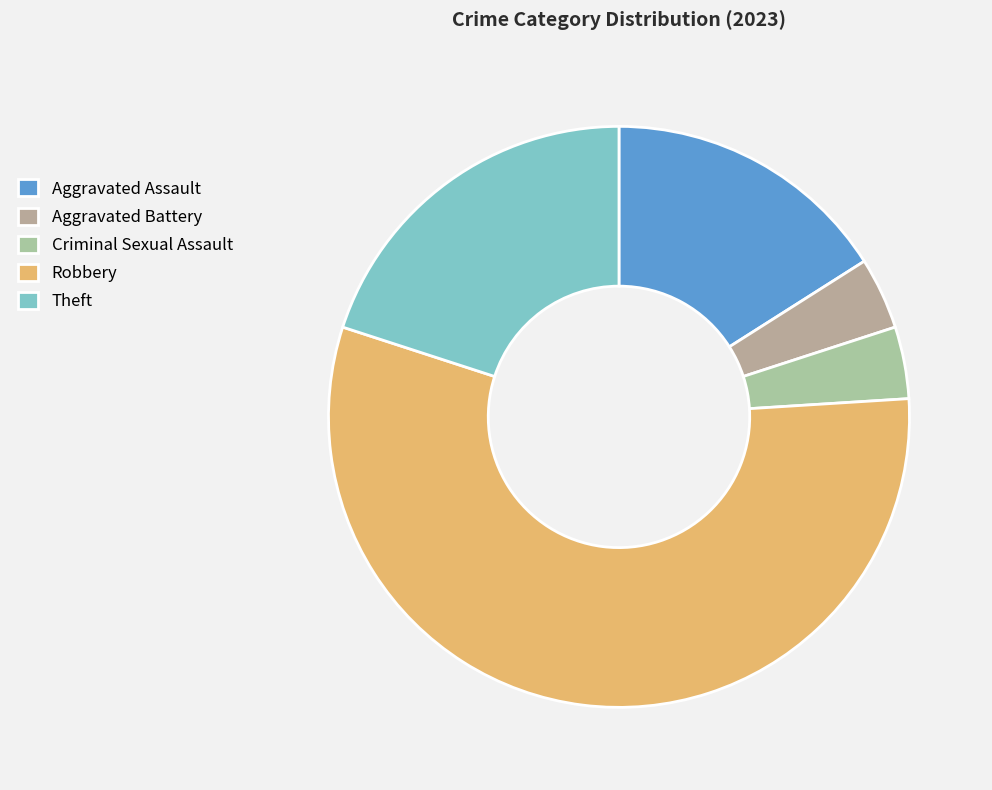

Which slice is the smallest?

Aggravated Battery